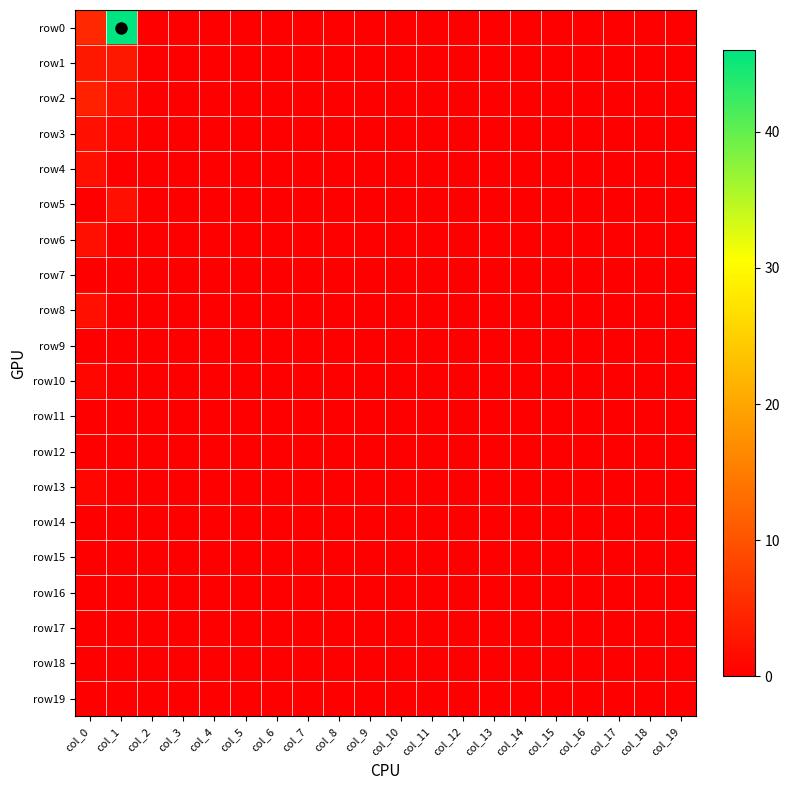

Which series has the largest total across all categories?

row0